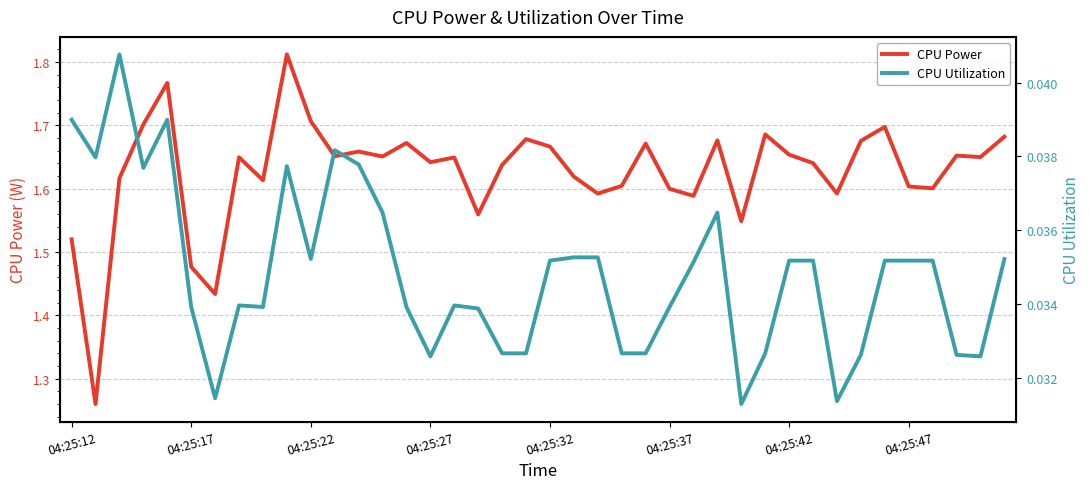

Which label corresponds to the smallest value in the chart?

28